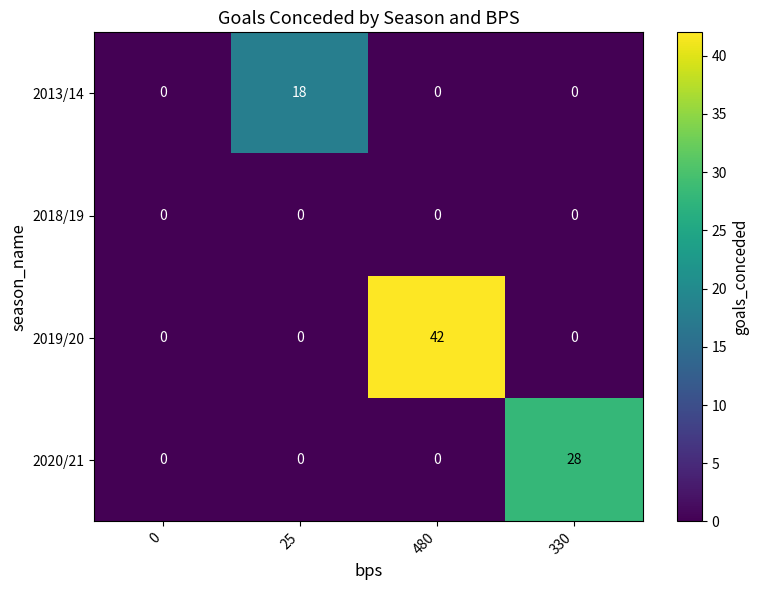

What is the total value across all series at 25?

18